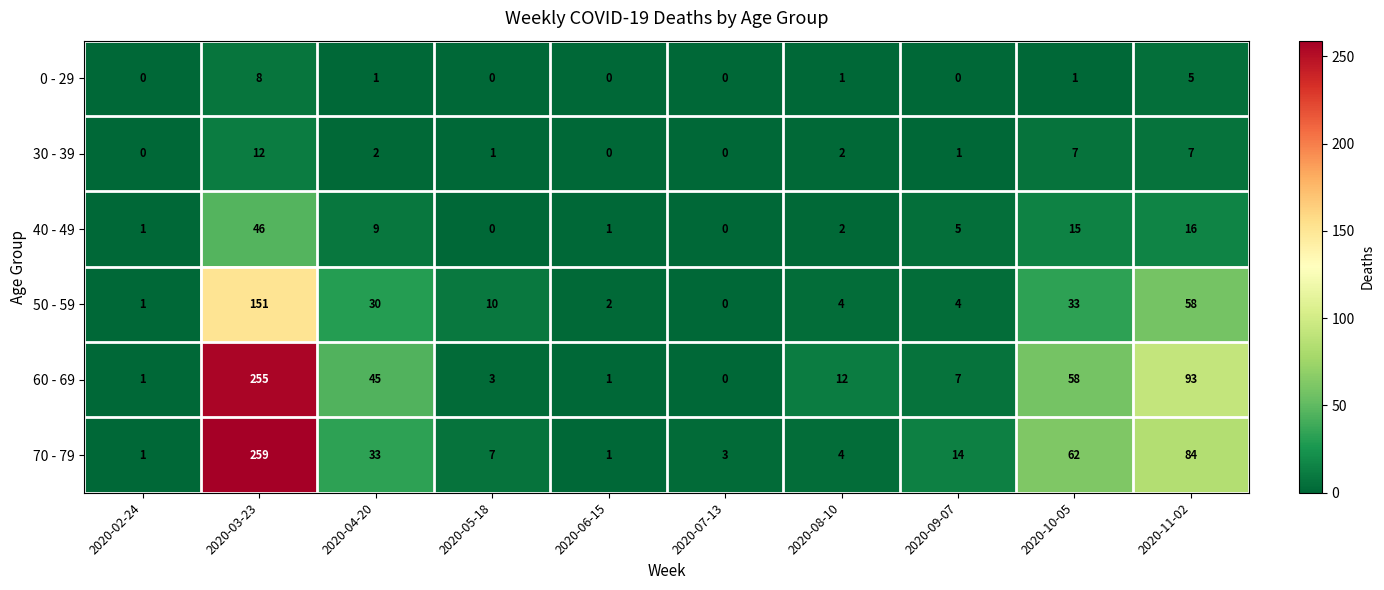

What is the maximum value shown in the chart?

259